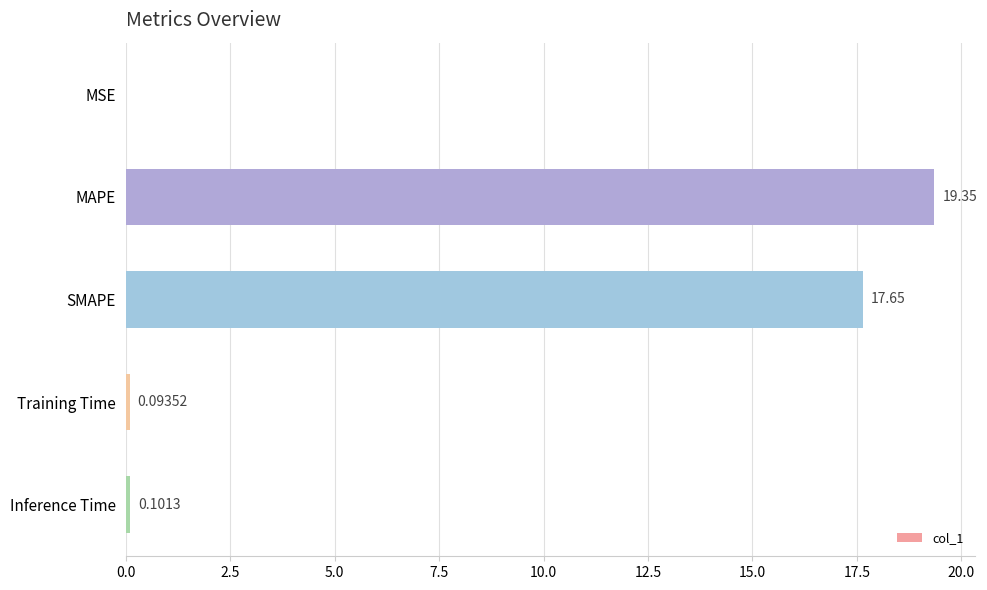

Between MAPE and MSE, which is larger?

MAPE